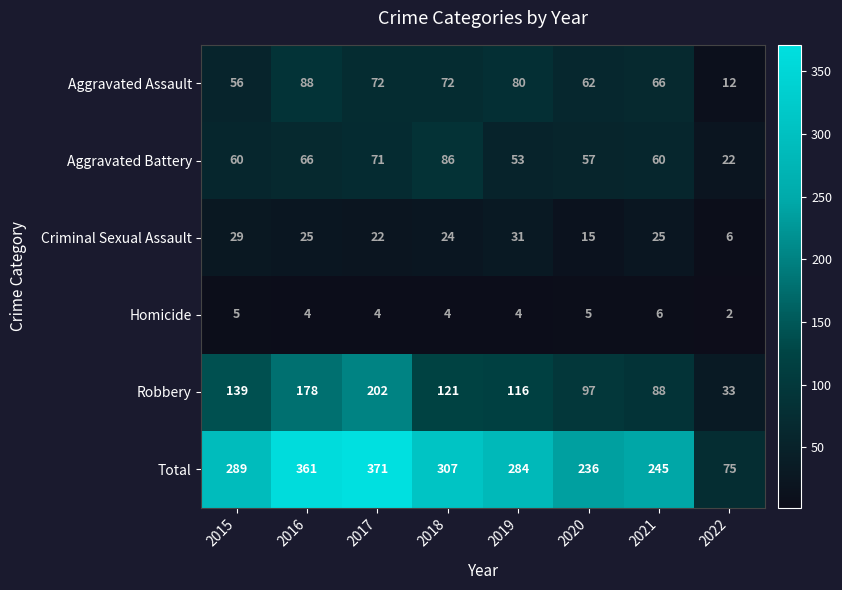

True or false: Aggravated Battery has a value of 71 at 2019.

False